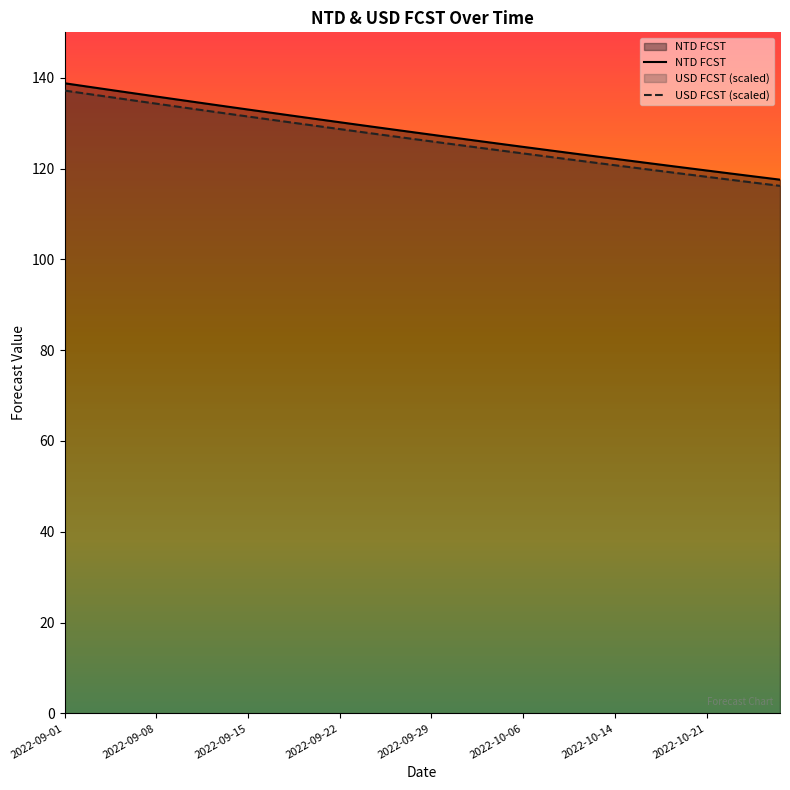

Rank the series by their maximum value, from lowest to highest.

USD FCST (scaled), NTD FCST